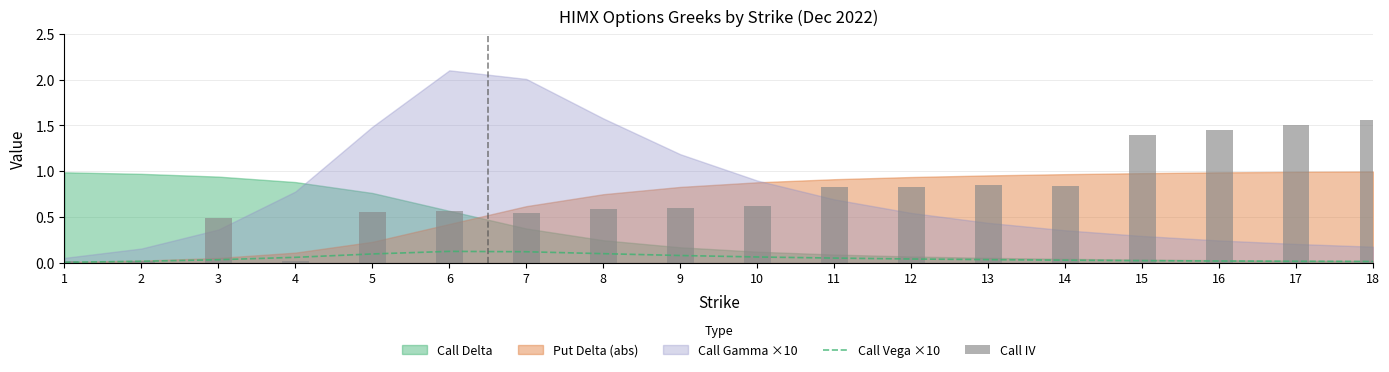

What is the spread (max minus min) of values at 17?

1.5